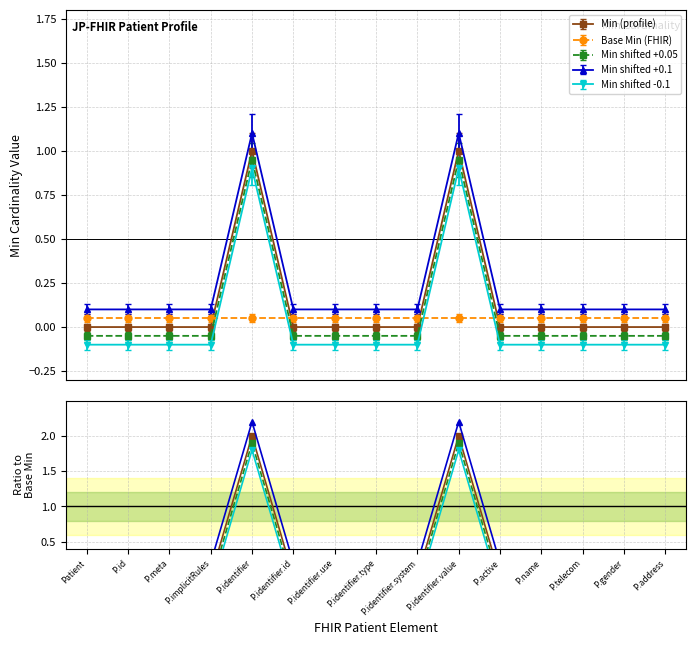

True or false: Min shifted -0.1 and Min shifted +0.1 cross at least once.

False